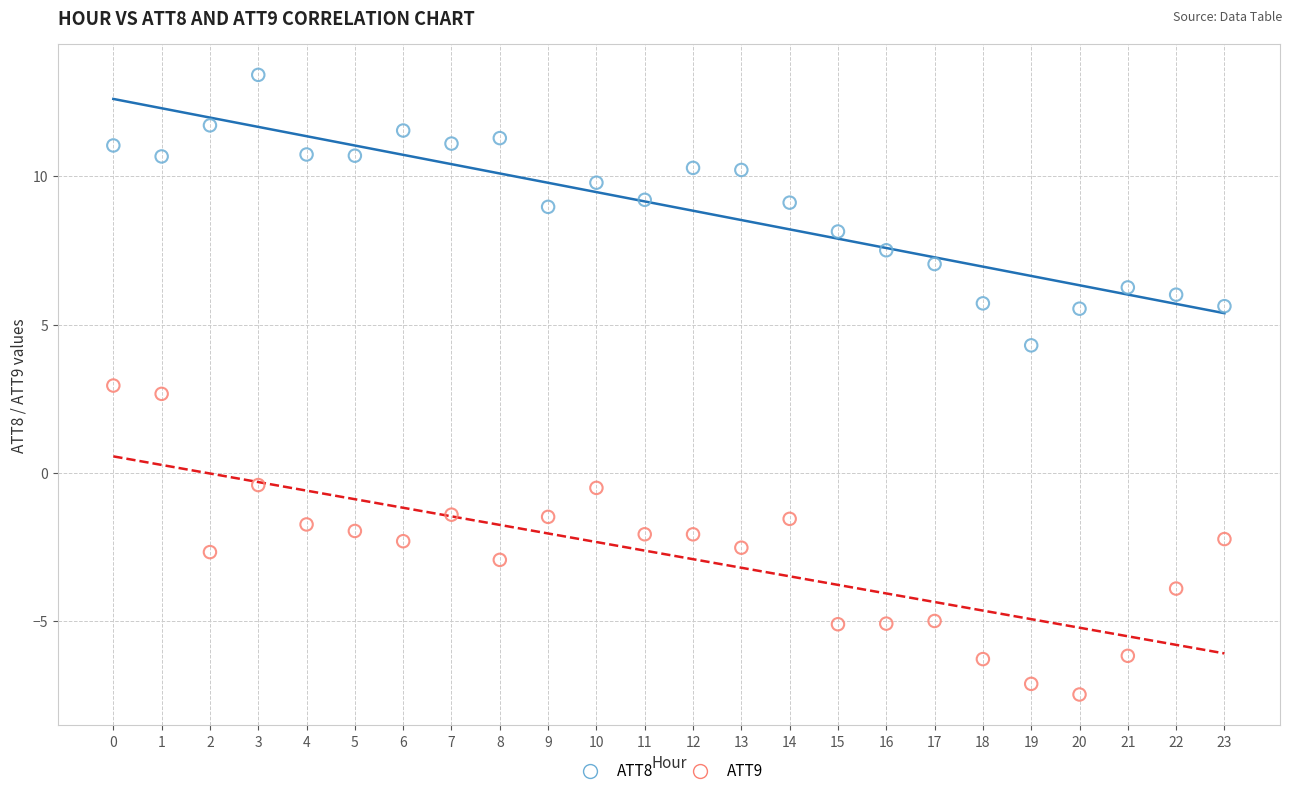

Across all series, what Y value is closest to 2?

2.7